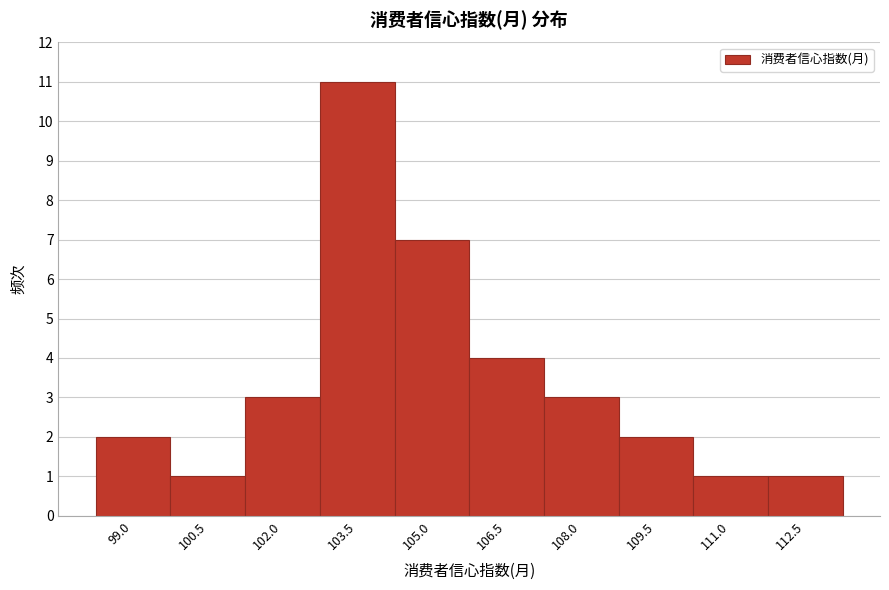

Reading right to left, extract all data points from this chart.

1	1	2	3	4	7	11	3	1	2